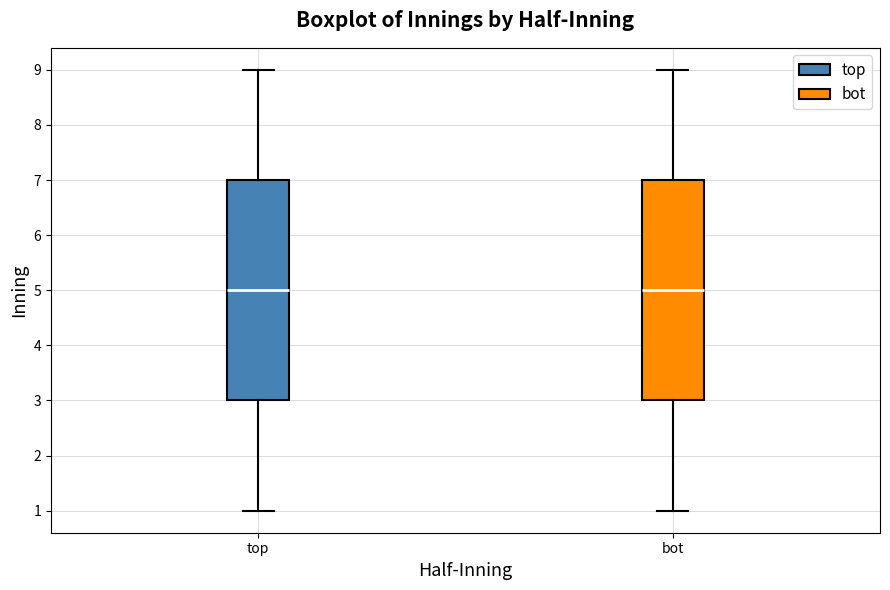

Reading left to right, read every box against the y-axis: the position of its median line, the range the box covers, and the ends of its whiskers. The values are not printed on the chart, so give them approximately, as read against the axis.

top: median 5, box 3 to 7, whiskers 1 to 9
bot: median 5, box 3 to 7, whiskers 1 to 9